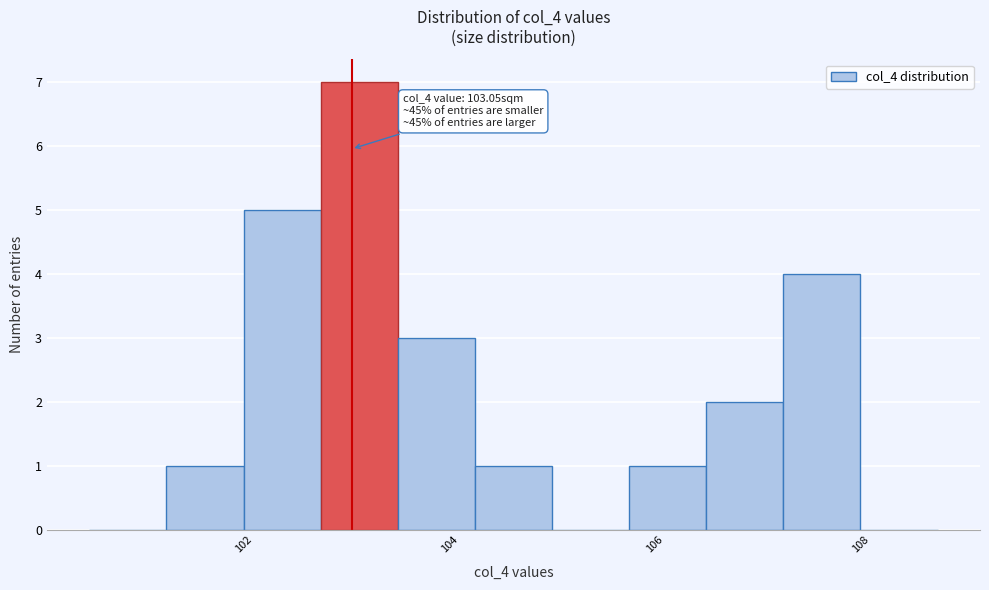

Around what value on the x-axis is the tallest bar? Give the approximate position of its centre, as read against the axis.

103.2